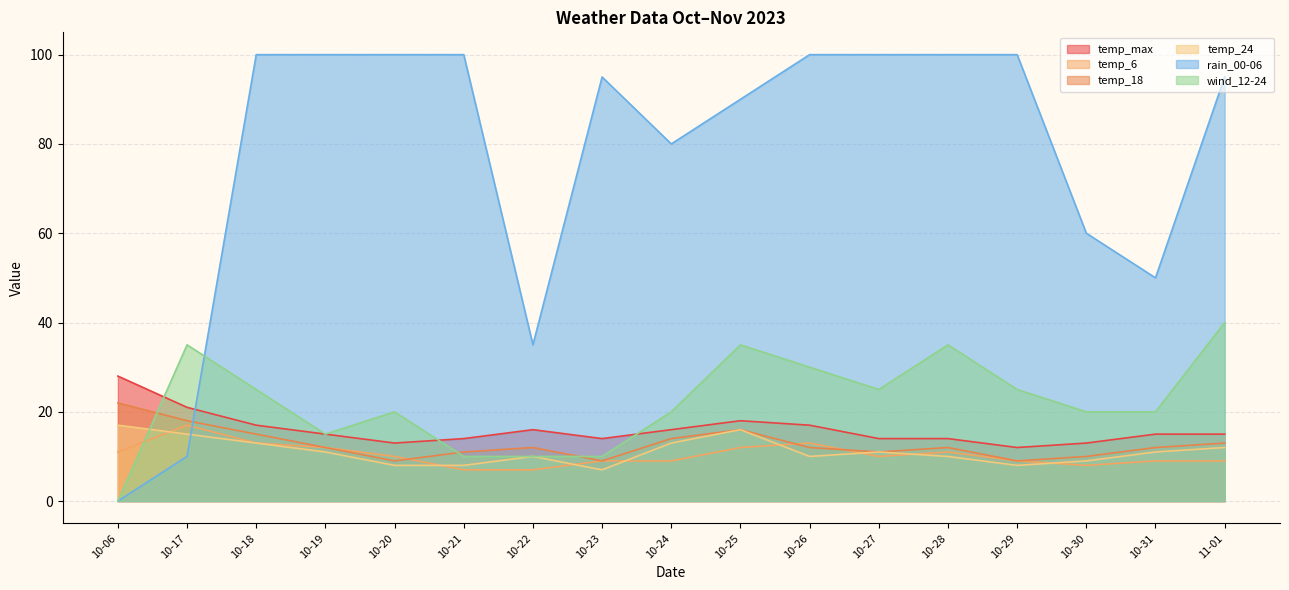

True or false: temp_24 has more than 0 interior local peaks.

True